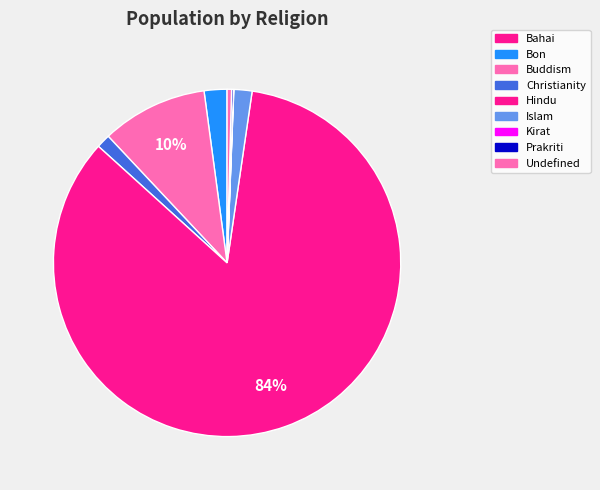

To the nearest percent, what portion does Christianity represent?

1%